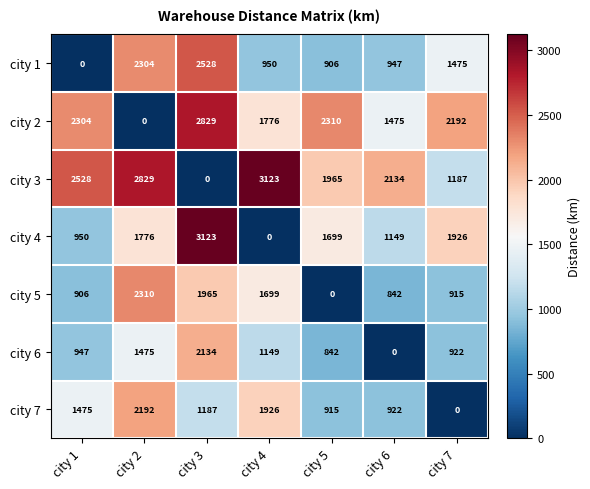

Which series has the largest total across all categories?

city 3